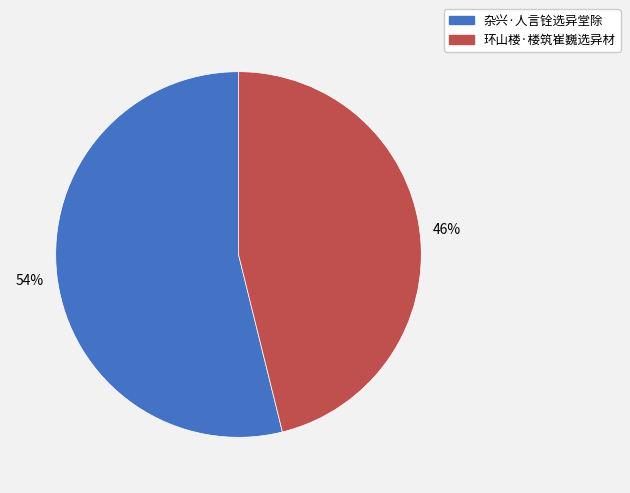

Which category accounts for the majority?

杂兴·人言铨选异堂除